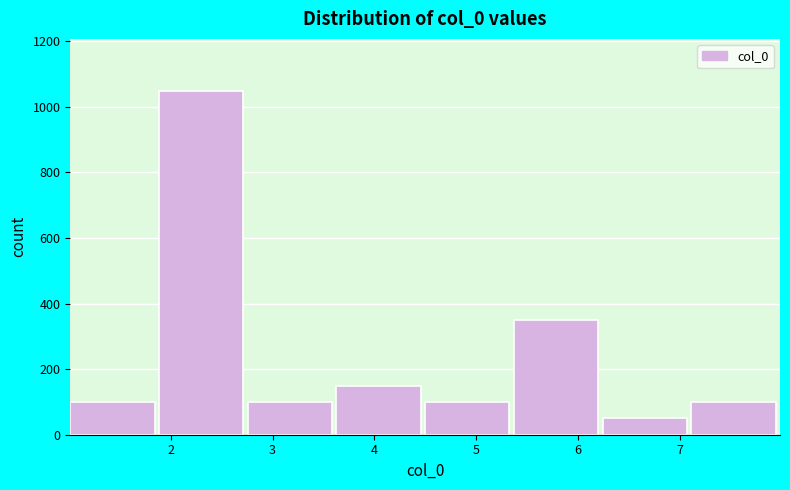

Reading left to right, list every bar in this chart as the range it spans on the x-axis followed by its height. Neither the bar edges nor the heights are printed on the chart, so give them approximately, as read against the axes.

1.0 to 1.9: 100
1.9 to 2.8: 1060
2.8 to 3.6: 100
3.6 to 4.5: 160
4.5 to 5.4: 100
5.4 to 6.2: 360
6.2 to 7.1: 60
7.1 to 8.0: 100